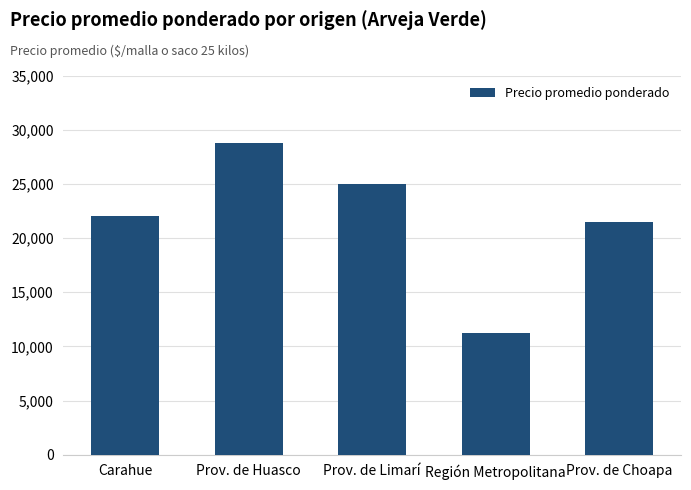

What is the average value?

21710